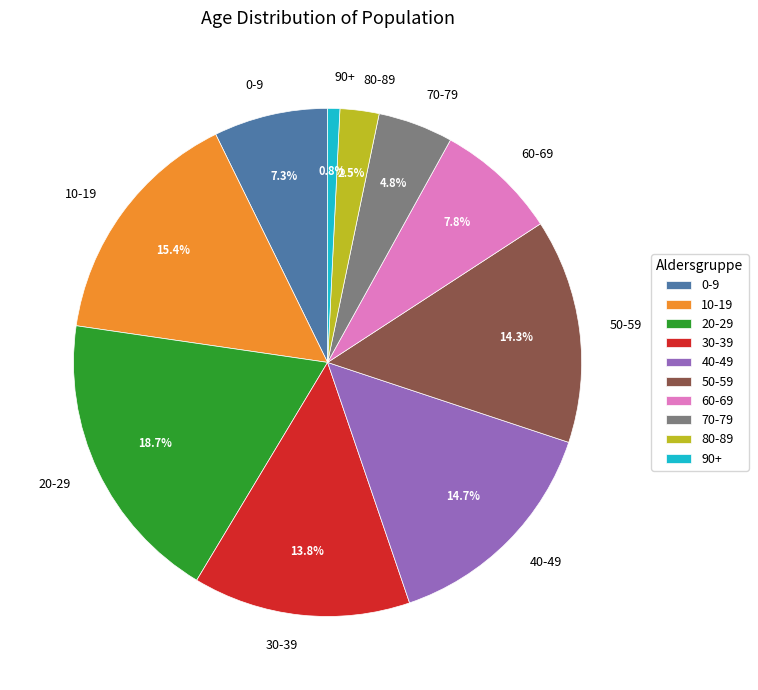

How many slices are in this pie chart?

10